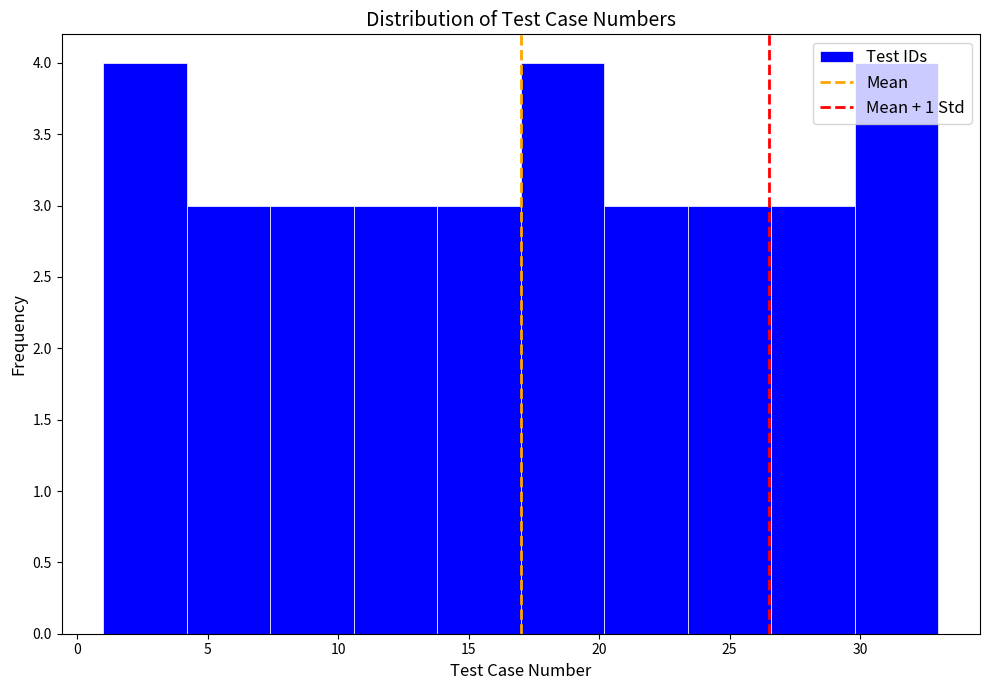

Reading left to right, transcribe this chart: for each bar, give the range it covers on the x-axis and its height. Neither the bar edges nor the heights are printed on the chart, so give them approximately, as read against the axes.

1.0 to 4.2: 4
4.2 to 7.4: 3
7.4 to 10.6: 3
10.6 to 13.8: 3
13.8 to 17.0: 3
17.0 to 20.2: 4
20.2 to 23.4: 3
23.4 to 26.6: 3
26.6 to 29.8: 3
29.8 to 33.0: 4